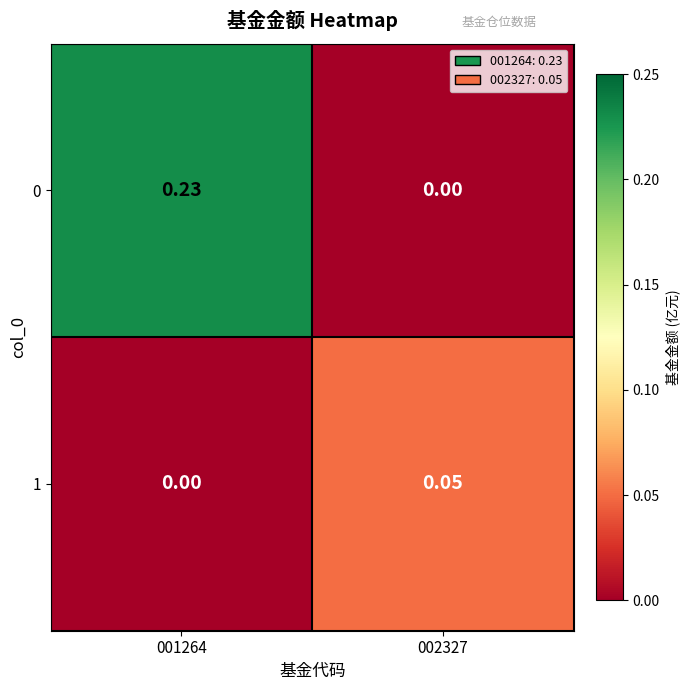

Is the value of 1 at 001264 greater than the value of 0 at 001264?

No